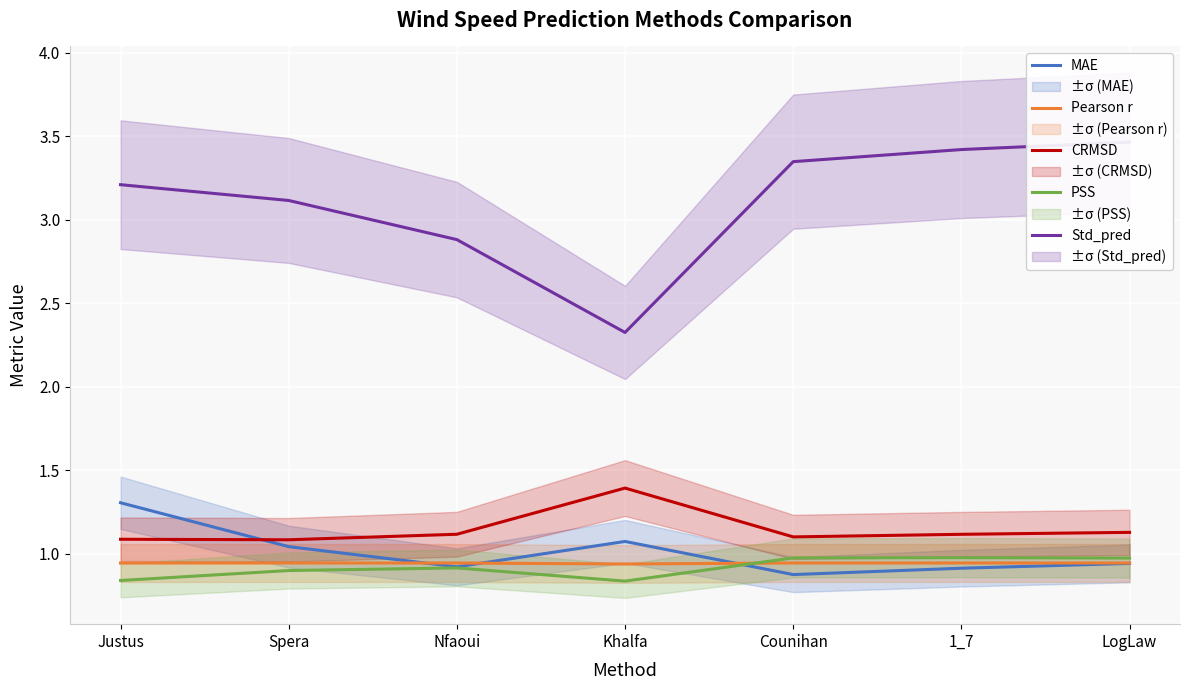

How many data points does each series have?

7